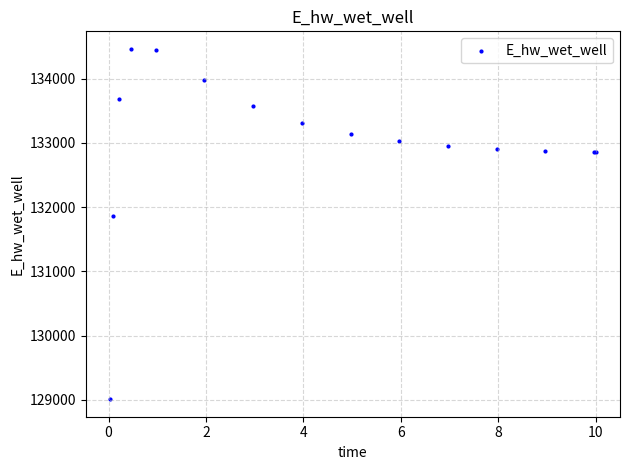

What Y value in the scatter plot is closest to 131735?

131853.5